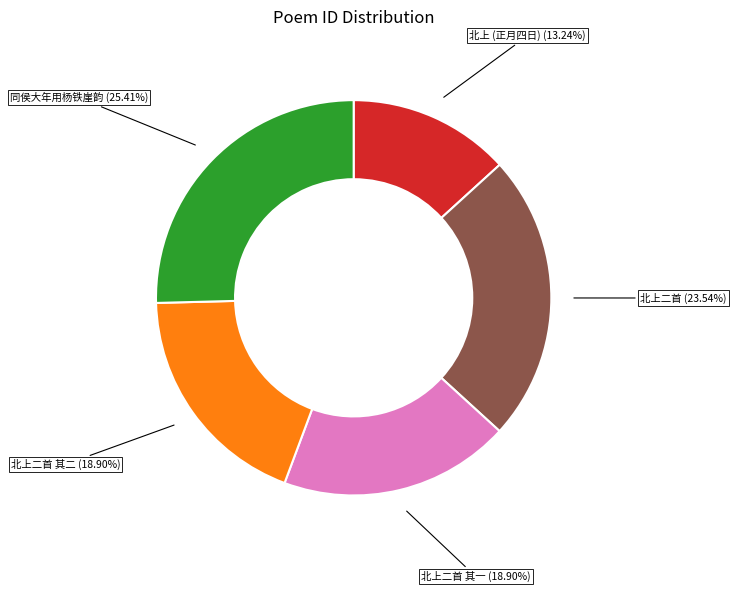

Count the number of slices in the pie.

5